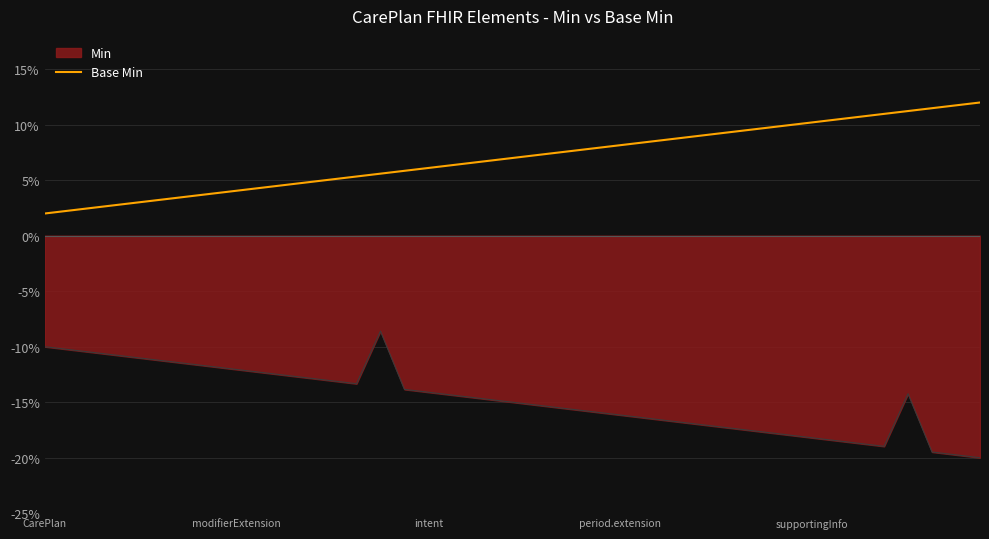

What is the greatest value displayed?

12.0